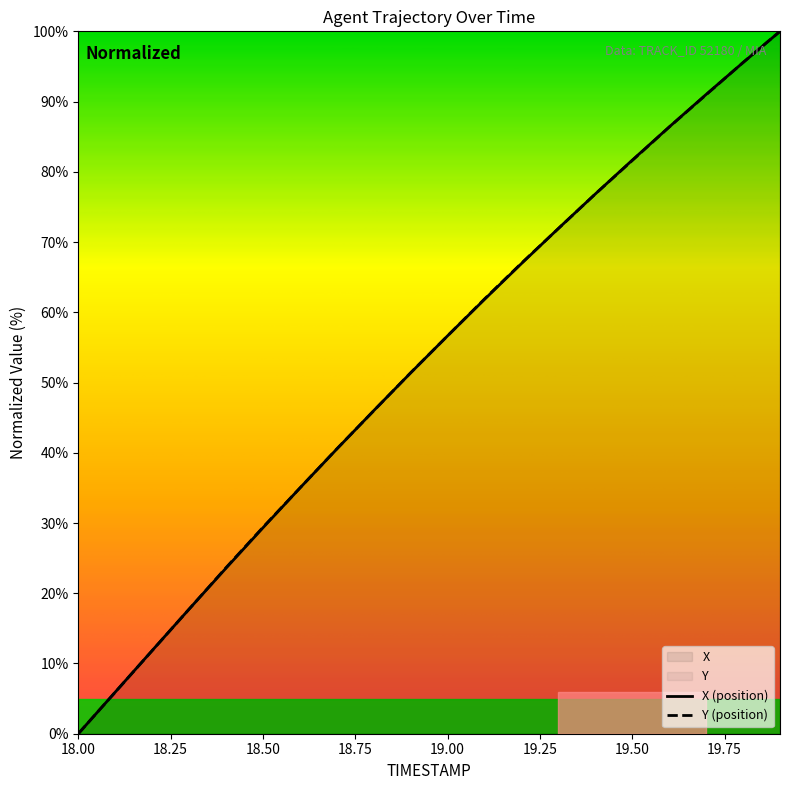

Where is Y nearest to the value 50?

18.9